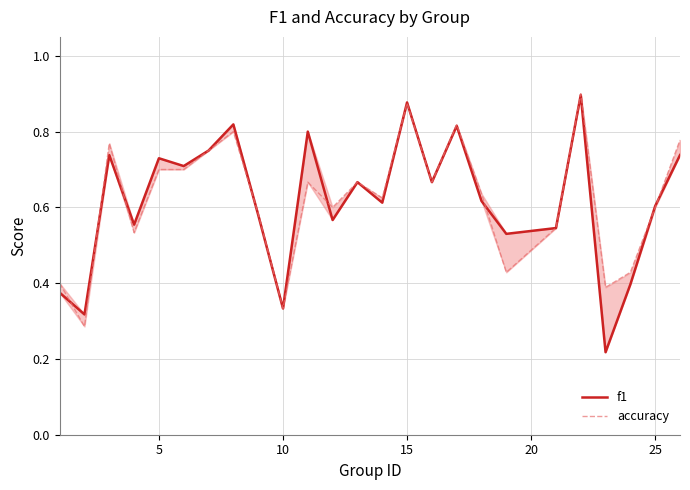

How many series are shown in this chart?

2